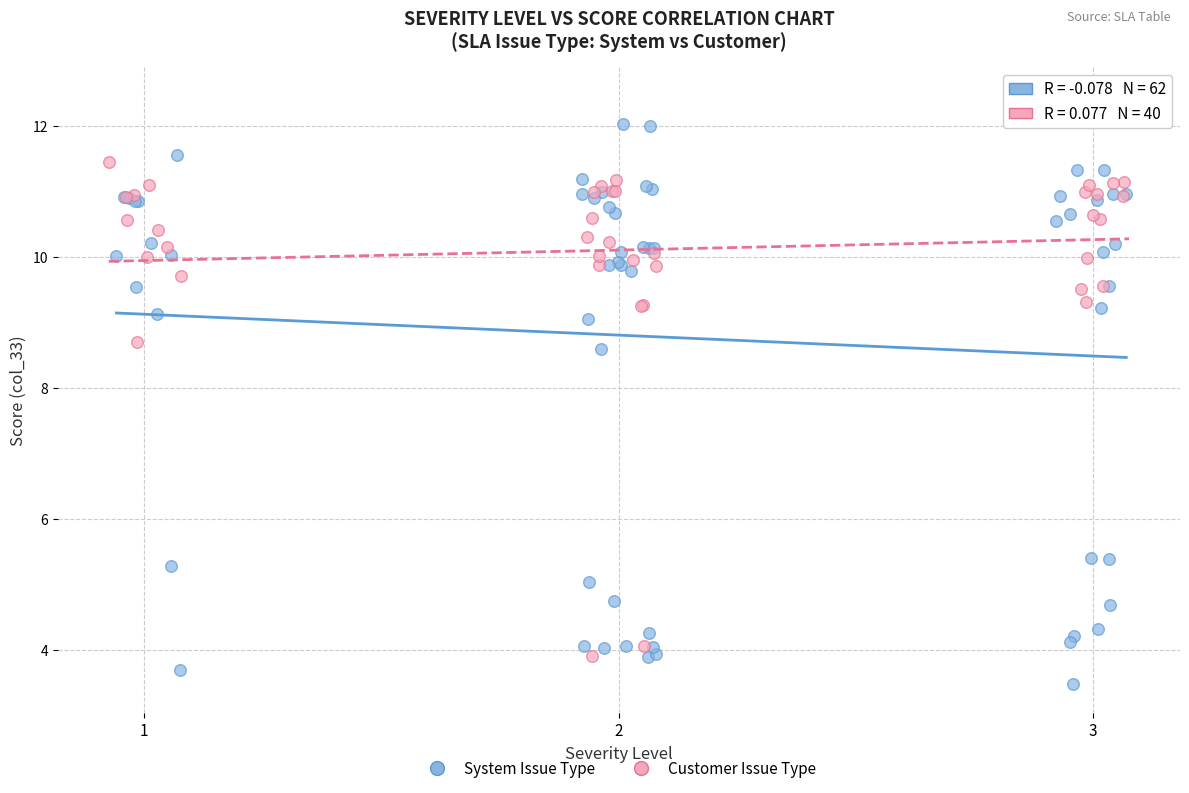

Which series contains the lowest Y value?

System Issue Type